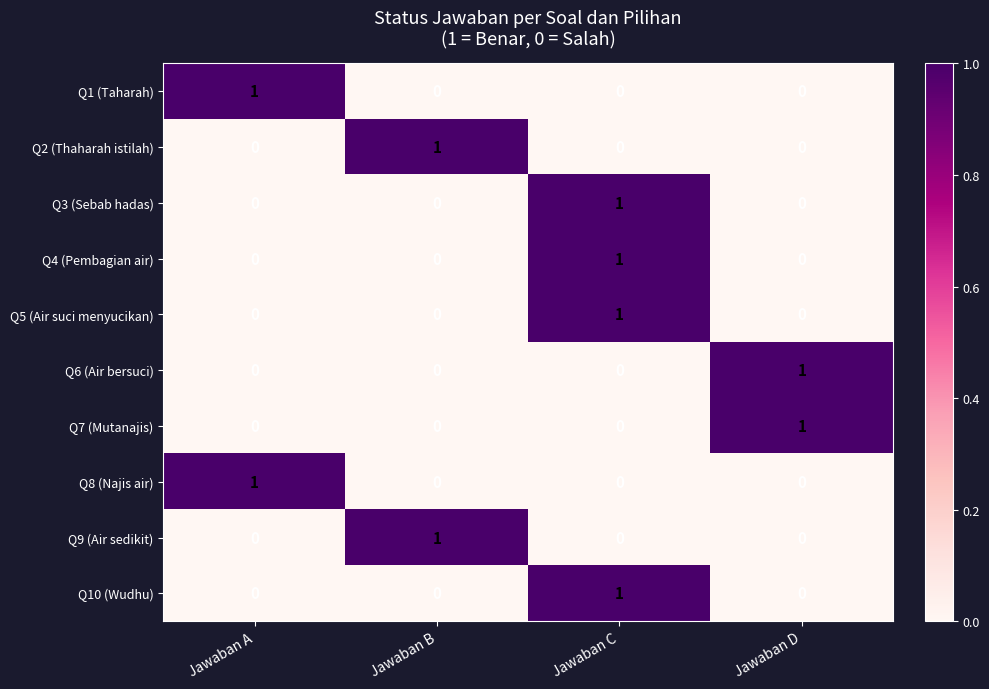

How many Q2 (Thaharah istilah) values are between 0 and 1?

4